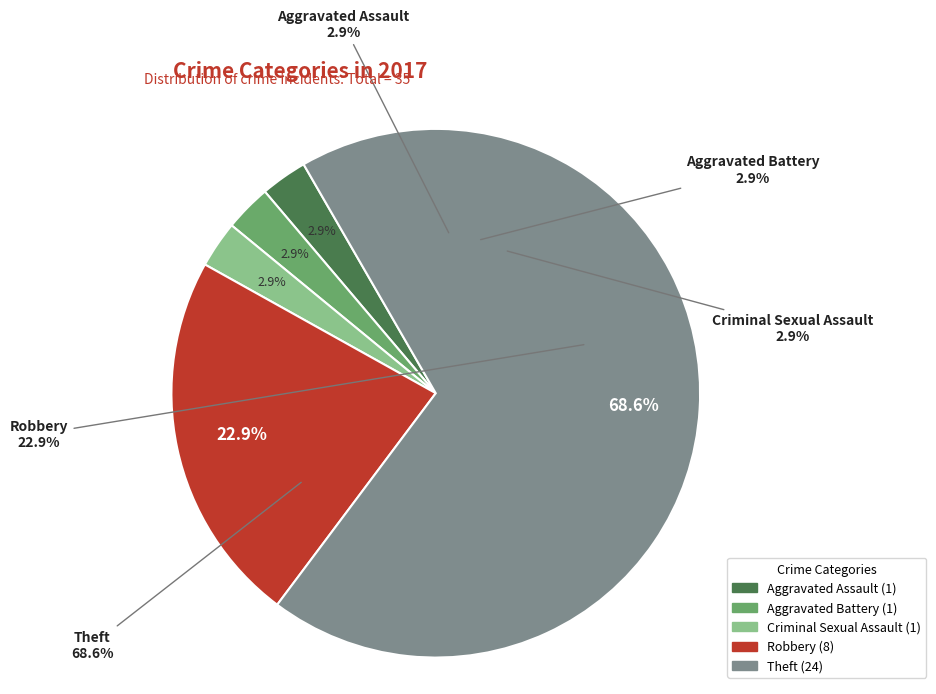

Is it true that Aggravated Battery is 3% of the pie?

True